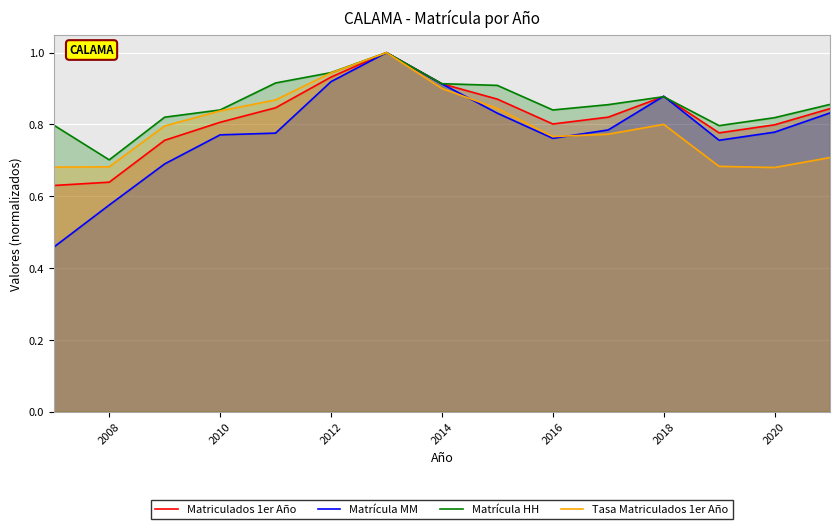

How many lines are shown in the chart?

4